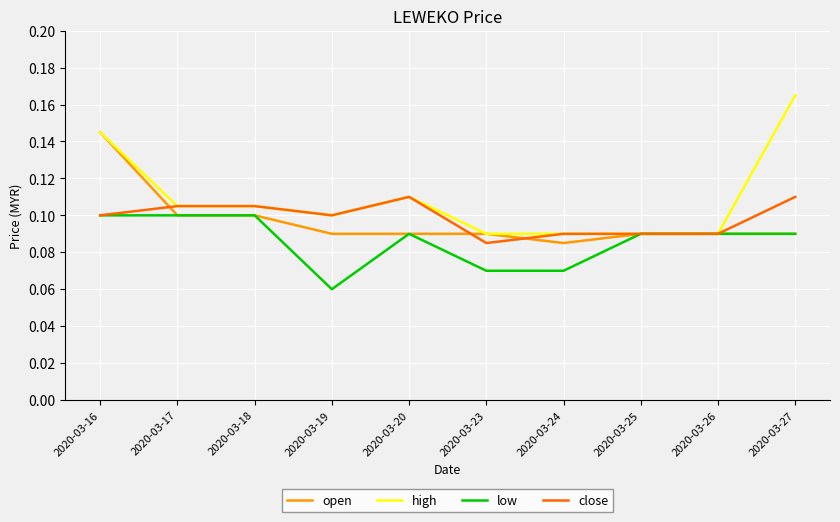

Is the value of open at 2020-03-24 greater than the value of close at 2020-03-16?

No